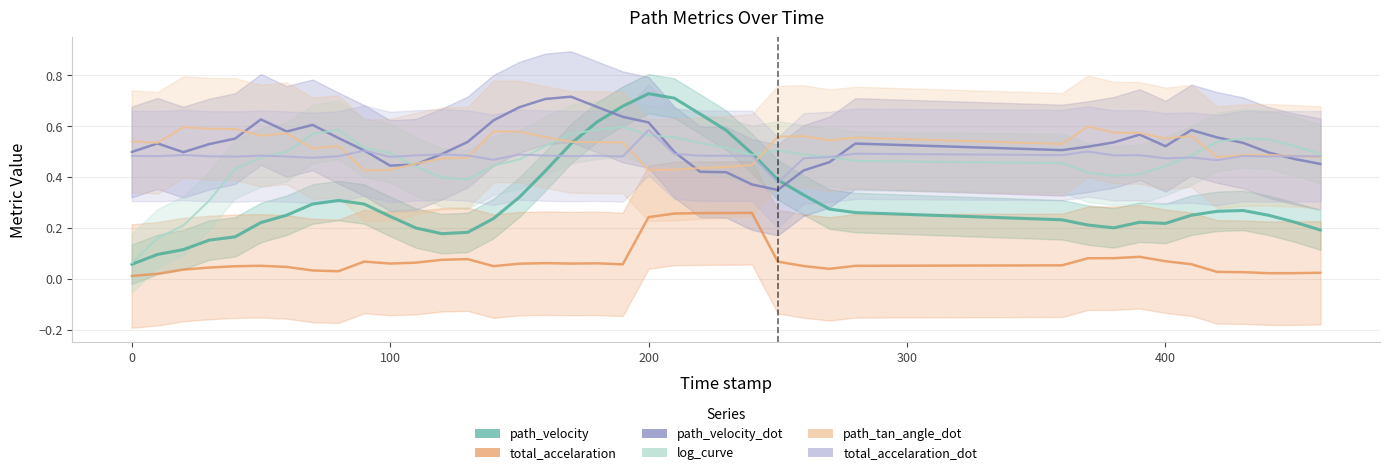

Reading right to left, transcribe all the data shown in this chart.

path_velocity: 0.2	0.2	0.2	0.3	0.3	0.2	0.2	0.2	0.2	0.2	0.2	0.3	0.3	0.3	0.4	0.5	0.6	0.6	0.7	0.7	0.7	0.6	0.5	0.4	0.3	0.2	0.2	0.2	0.2	0.2	0.3	0.3	0.3	0.2	0.2	0.2	0.2	0.1	0.1	0.1
total_accelaration: 0.0	0.0	0.0	0.0	0.0	0.1	0.1	0.1	0.1	0.1	0.1	0.1	0.0	0.0	0.1	0.3	0.3	0.3	0.3	0.2	0.1	0.1	0.1	0.1	0.1	0.0	0.1	0.1	0.1	0.1	0.1	0.0	0.0	0.0	0.1	0.0	0.0	0.0	0.0	0.0
path_velocity_dot: 0.5	0.5	0.5	0.5	0.6	0.6	0.5	0.6	0.5	0.5	0.5	0.5	0.5	0.4	0.3	0.4	0.4	0.4	0.5	0.6	0.6	0.7	0.7	0.7	0.7	0.6	0.5	0.5	0.4	0.4	0.5	0.6	0.6	0.6	0.6	0.6	0.5	0.5	0.5	0.5
log_curve: 0.5	0.5	0.5	0.6	0.5	0.5	0.4	0.4	0.4	0.4	0.5	0.5	0.5	0.5	0.5	0.5	0.5	0.5	0.6	0.6	0.6	0.6	0.6	0.5	0.5	0.4	0.4	0.4	0.4	0.5	0.5	0.6	0.6	0.5	0.5	0.4	0.3	0.2	0.2	0.1
path_tan_angle_dot: 0.5	0.5	0.5	0.5	0.5	0.6	0.6	0.6	0.6	0.6	0.5	0.6	0.5	0.6	0.6	0.4	0.4	0.4	0.4	0.4	0.5	0.5	0.5	0.6	0.6	0.6	0.5	0.5	0.5	0.4	0.4	0.5	0.5	0.6	0.6	0.6	0.6	0.6	0.5	0.5
total_accelaration_dot: 0.5	0.5	0.5	0.5	0.5	0.5	0.5	0.5	0.5	0.5	0.5	0.5	0.5	0.5	0.4	0.5	0.5	0.5	0.5	0.6	0.5	0.5	0.5	0.5	0.5	0.5	0.5	0.5	0.5	0.5	0.5	0.5	0.5	0.5	0.5	0.5	0.5	0.5	0.5	0.5